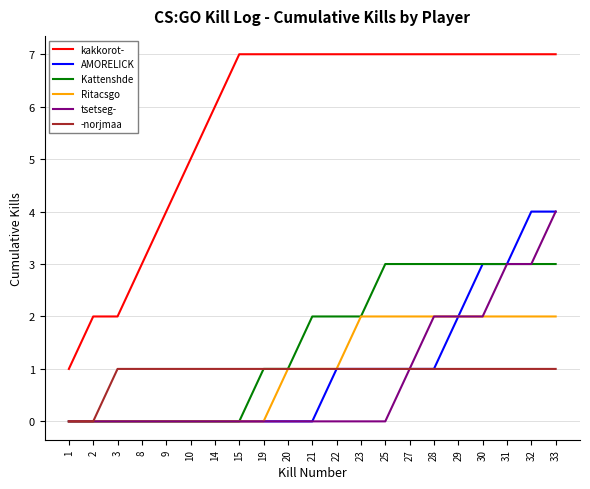

What is the difference between the maximum and minimum values in the AMORELICK series?

4